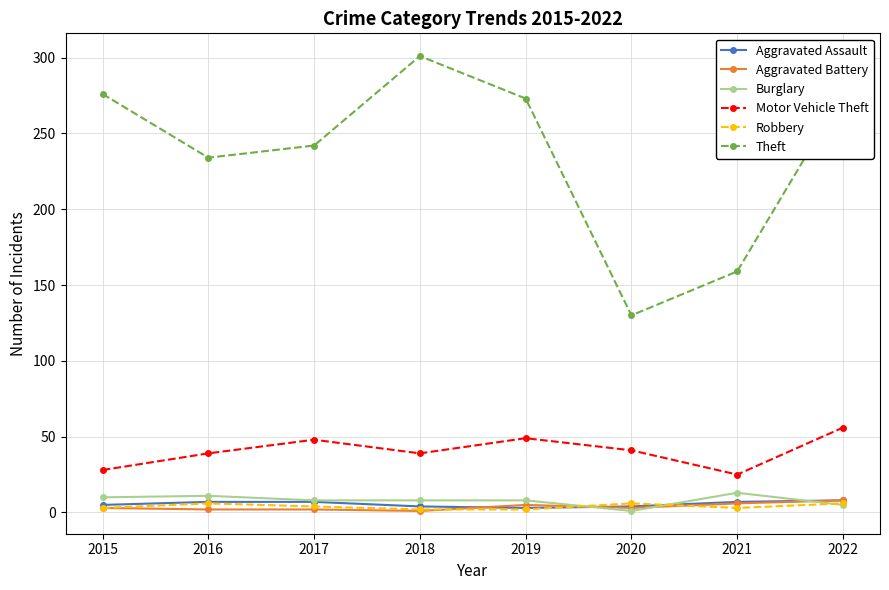

True or false: Burglary and Motor Vehicle Theft intersect in this chart.

False